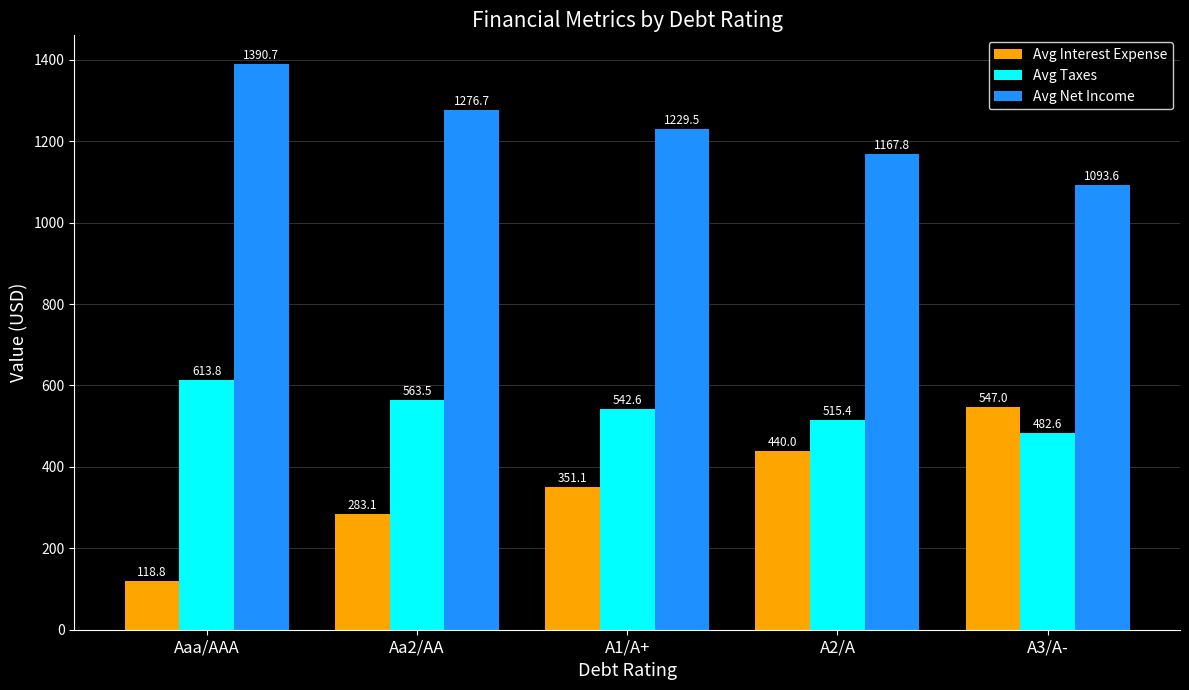

What is the sum of the Avg Taxes values at A2/A and Aaa/AAA?

1129.2